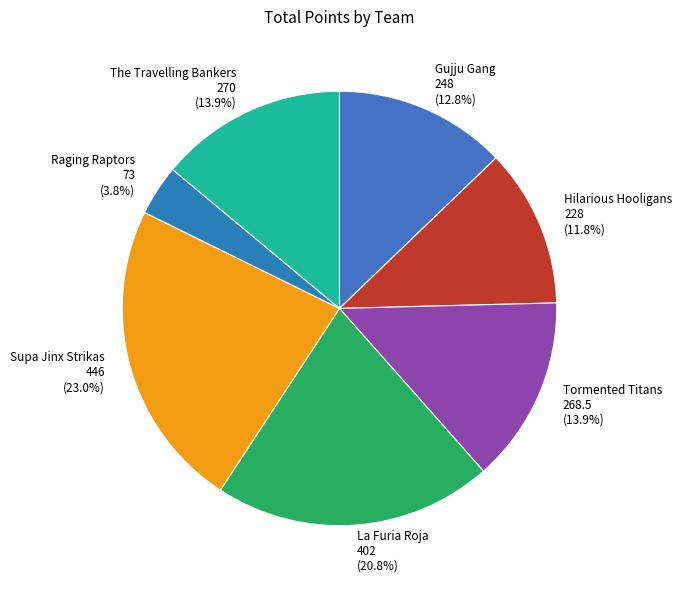

Is there any slice that represents more than half of the pie?

No